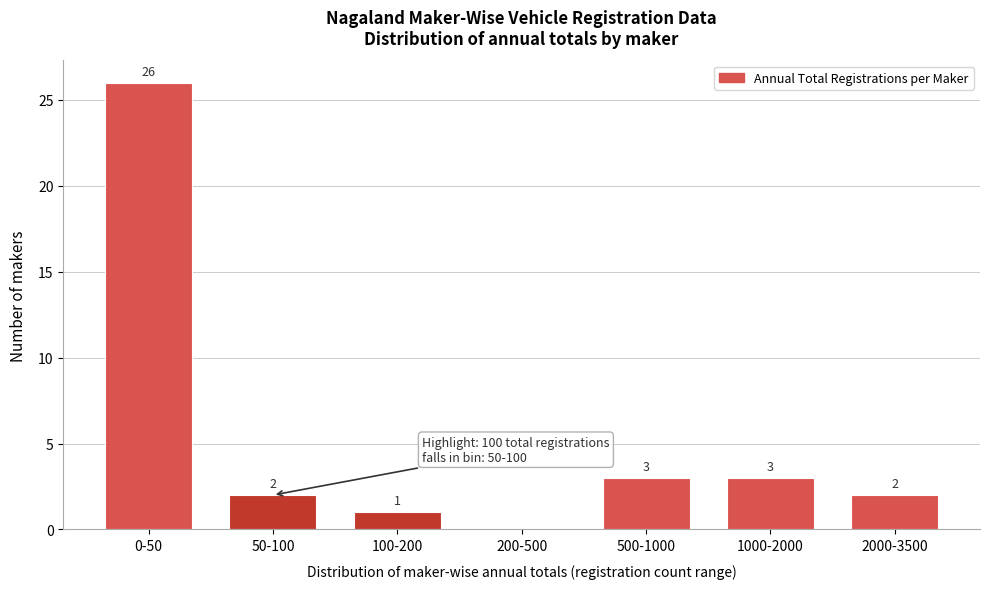

Reading right to left, transcribe all the data shown in this chart.

2000-3500=2	1000-2000=3	500-1000=3	200-500=0	100-200=1	50-100=2	0-50=26